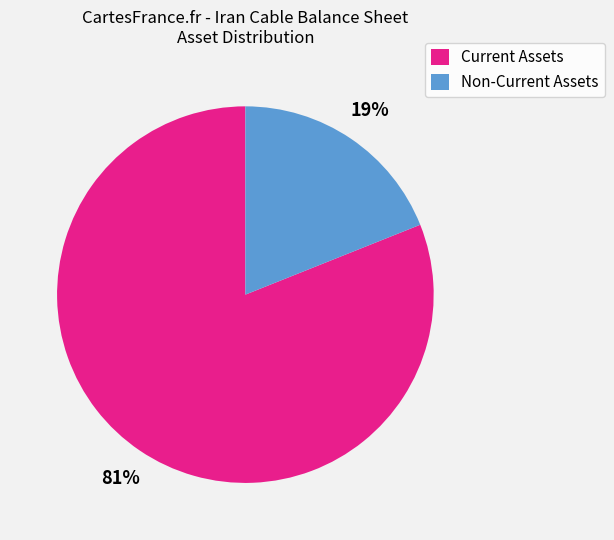

To the nearest percent, what is the average slice percentage?

50%